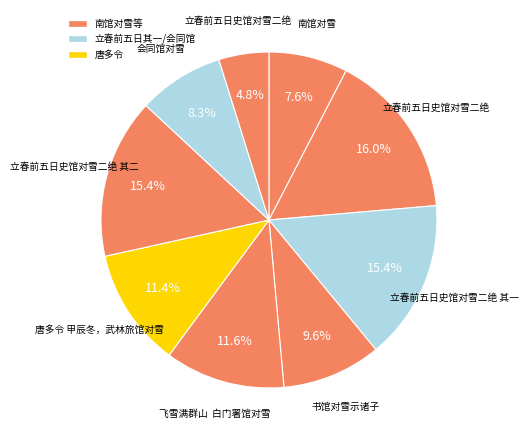

Rank the categories by value from highest to lowest.

立春前五日史馆对雪二绝, 立春前五日史馆对雪二绝 其二, 立春前五日史馆对雪二绝 其一, 飞雪满群山  白门署馆对雪, 唐多令 甲辰冬，武林旅馆对雪, 书馆对雪示诸子, 会同馆对雪, 南馆对雪, 立春前五日史馆对雪二绝